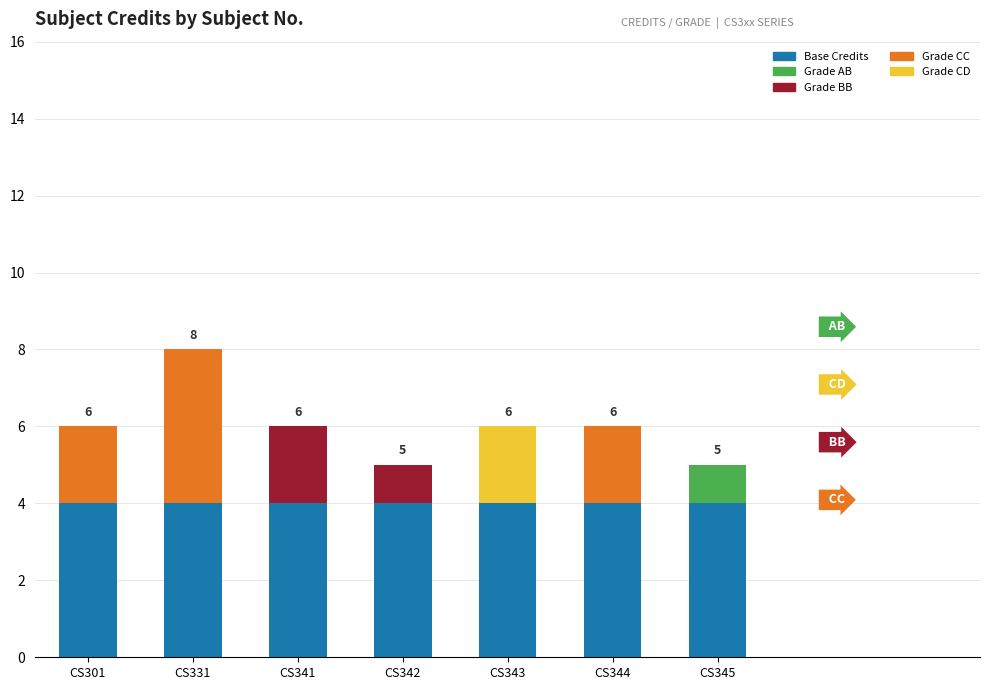

What is the sum of all values?

42